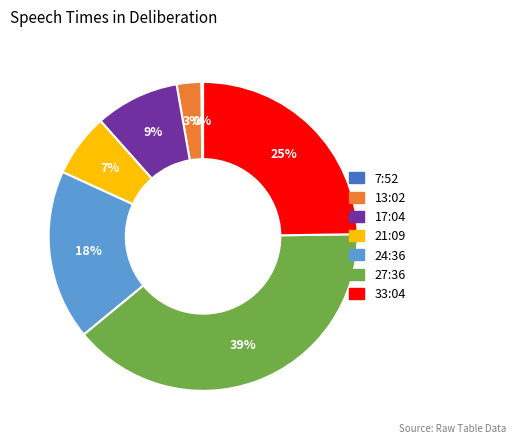

Is there a majority slice in this chart?

No